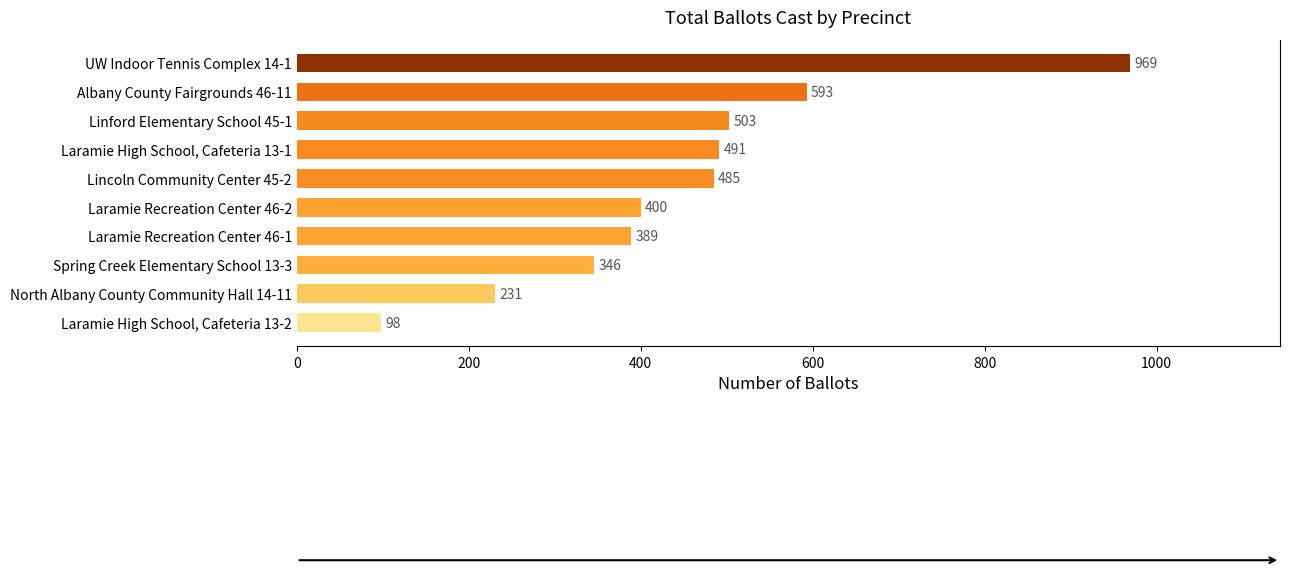

How many distinct data groups are displayed?

1